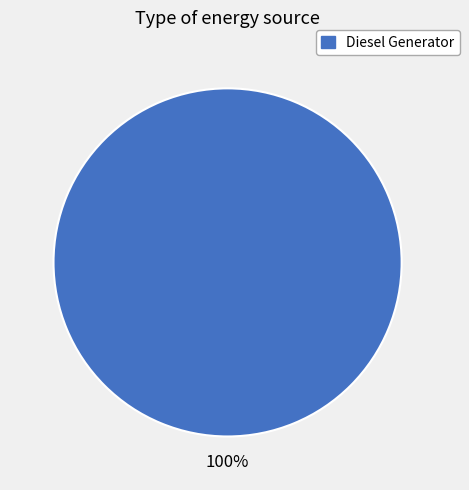

Does any single category account for the majority?

Yes